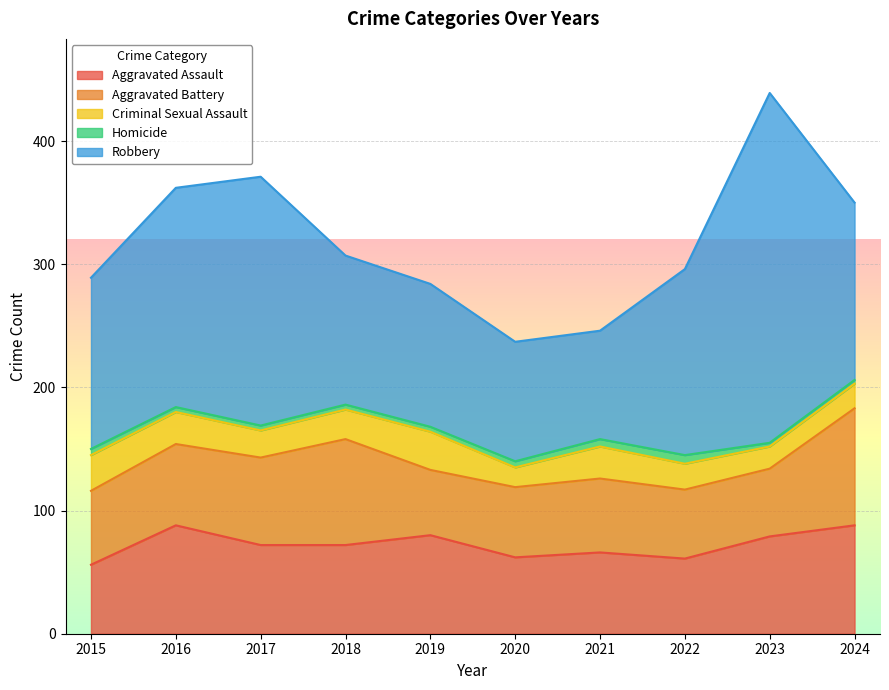

Rank the categories by Homicide value from lowest to highest.

2023, 2024, 2016, 2017, 2018, 2019, 2015, 2020, 2021, 2022